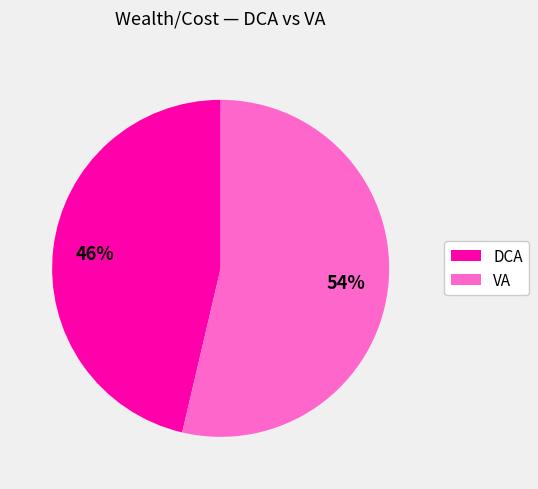

Which category accounts for the majority?

VA